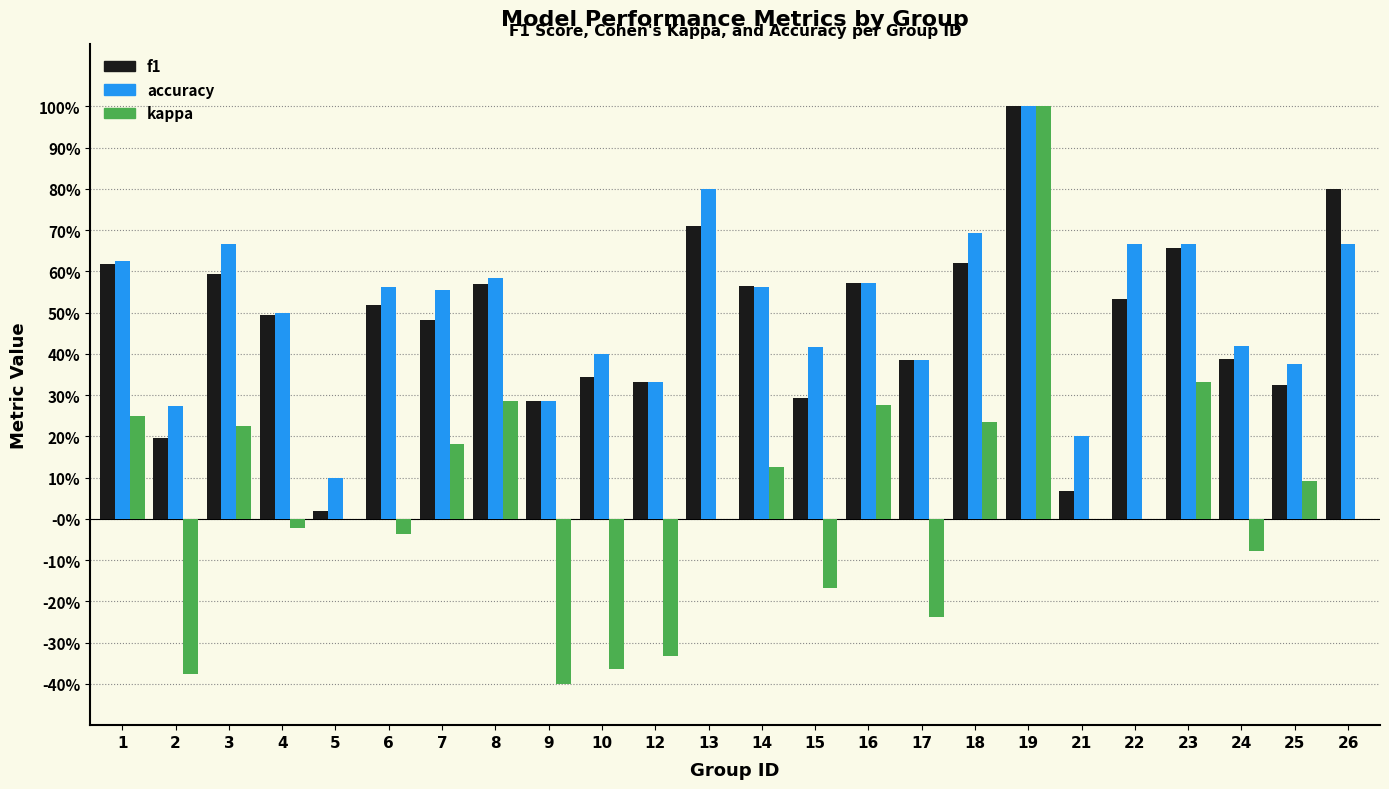

Is the value of kappa at 1 greater than the value of f1 at 13?

No